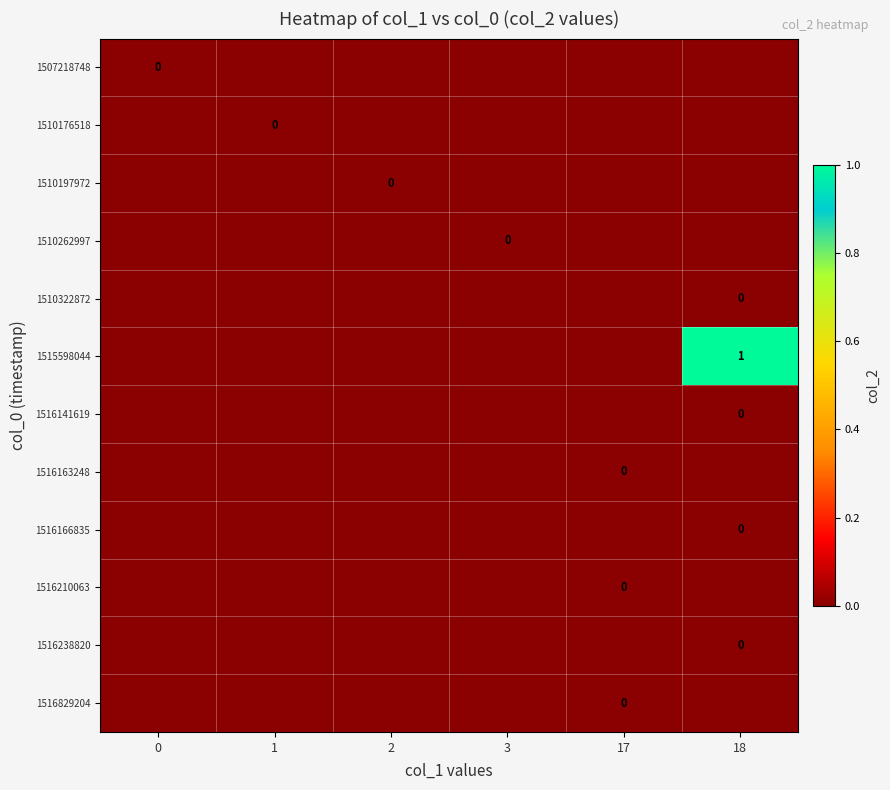

At which label does 1515598044 first exceed 0?

18